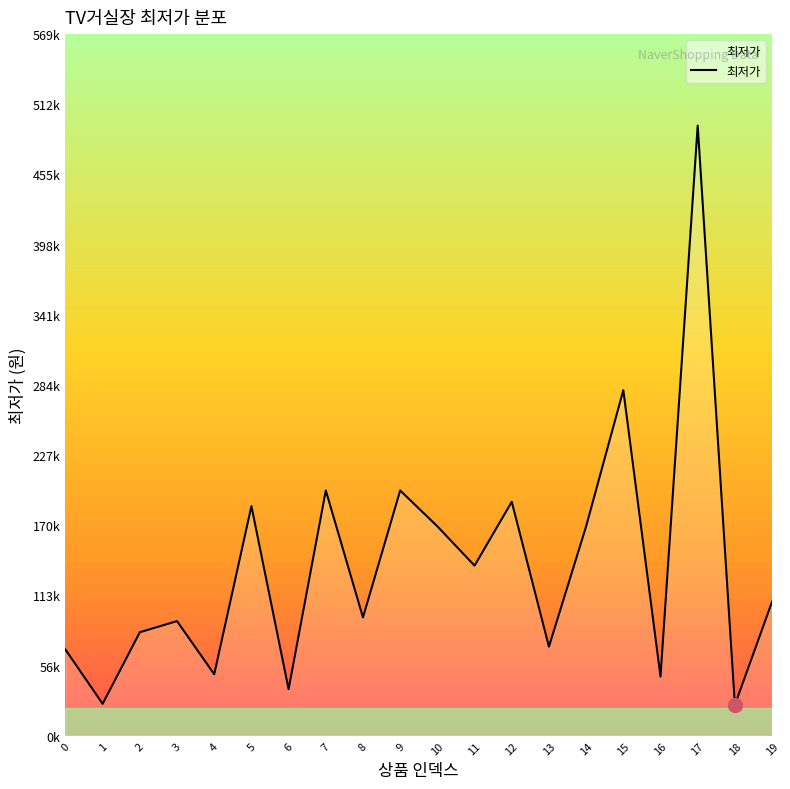

Read the value at 17, to the nearest 10.

495000